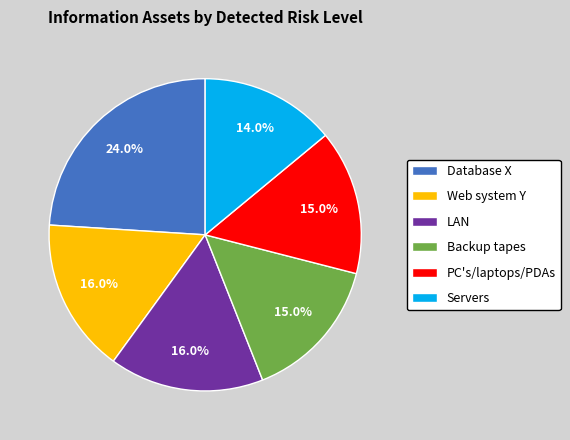

To the nearest percent, what is the difference between the Backup tapes and Web system Y slice percentages?

1%